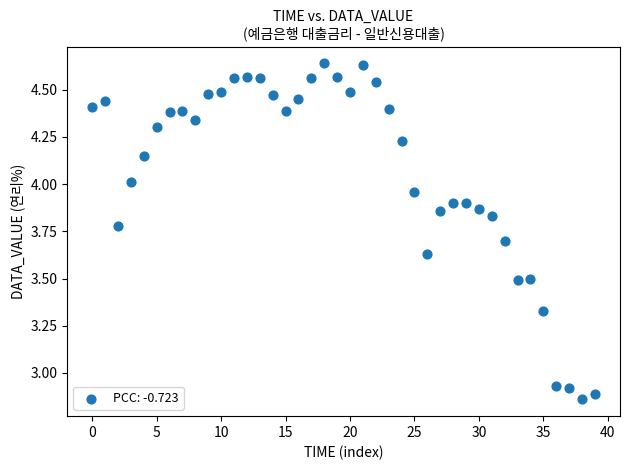

What is the range of Y values (max minus min)?

1.8